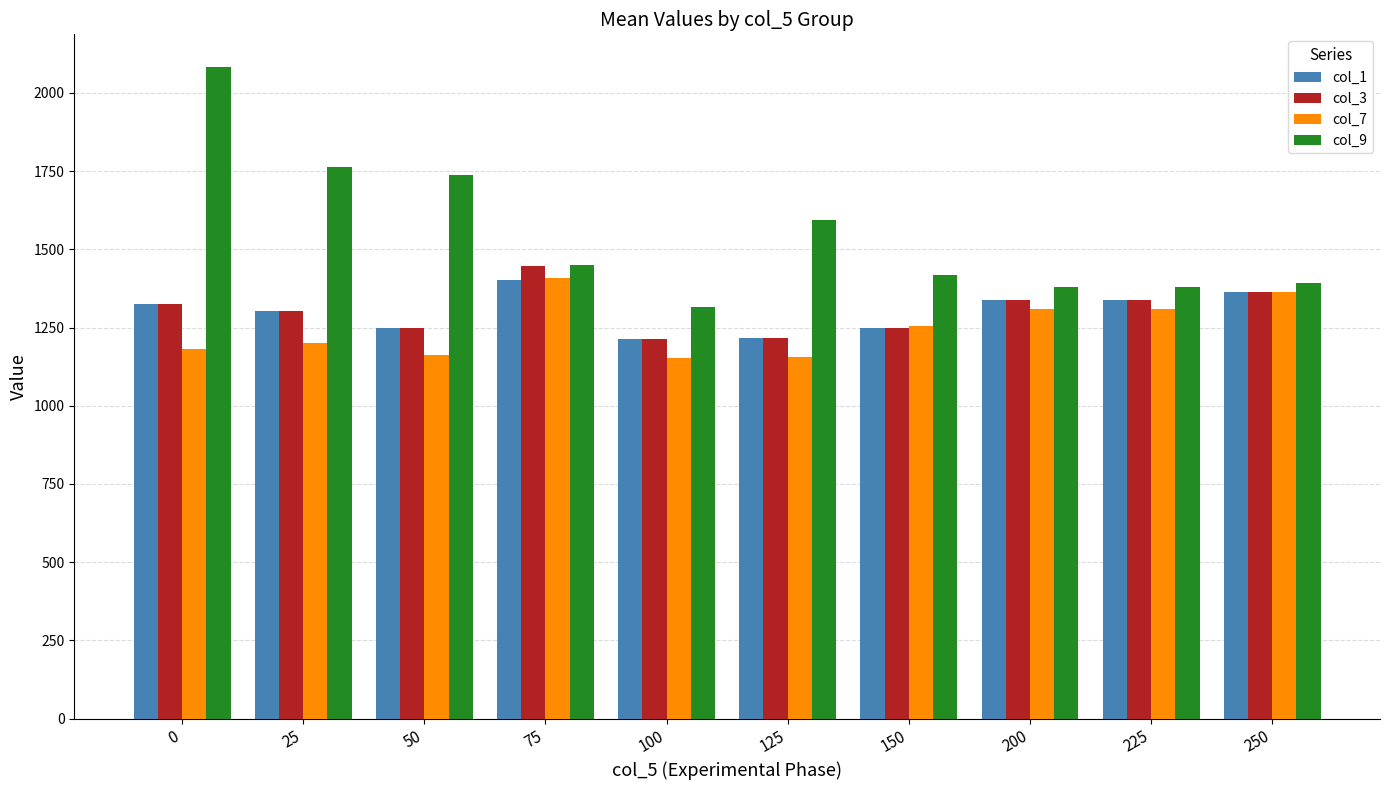

Between 50 and 100, which series saw the biggest shift?

col_9